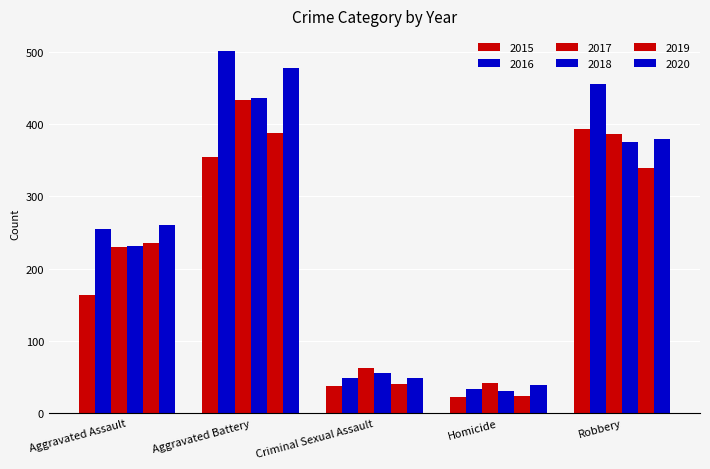

At which label does 2019 reach its minimum?

Homicide